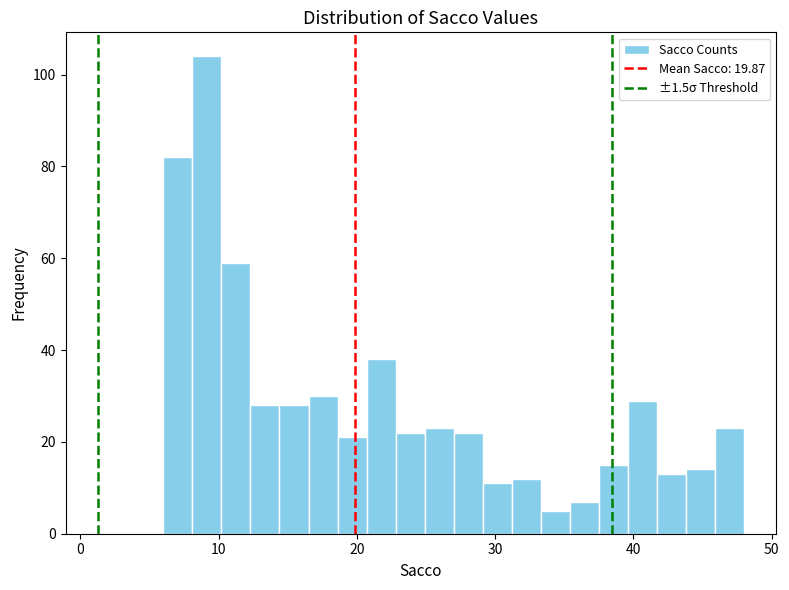

Read against the x-axis, roughly where is the centre of the tallest bar?

9